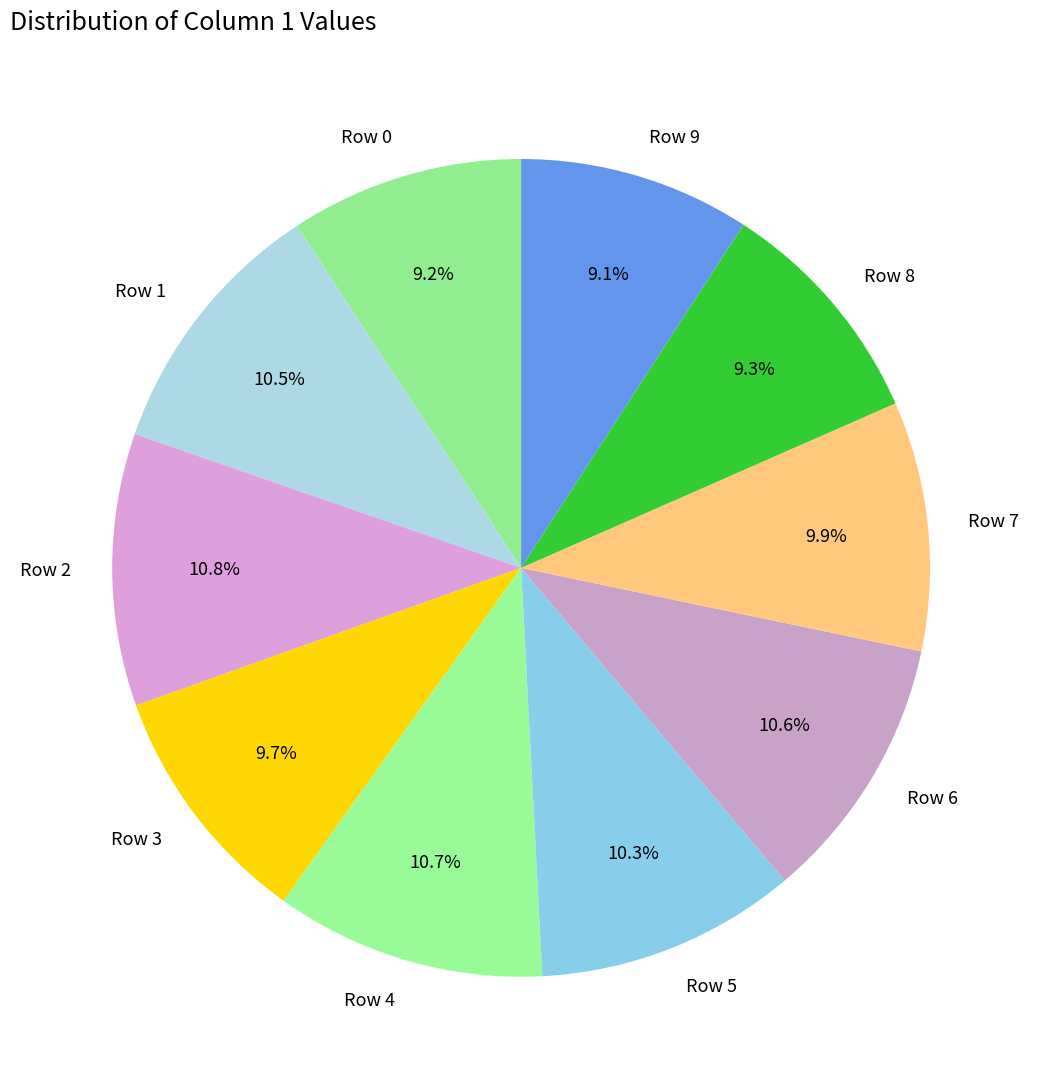

Do Row 5 and Row 0 together represent more than half of the pie?

No